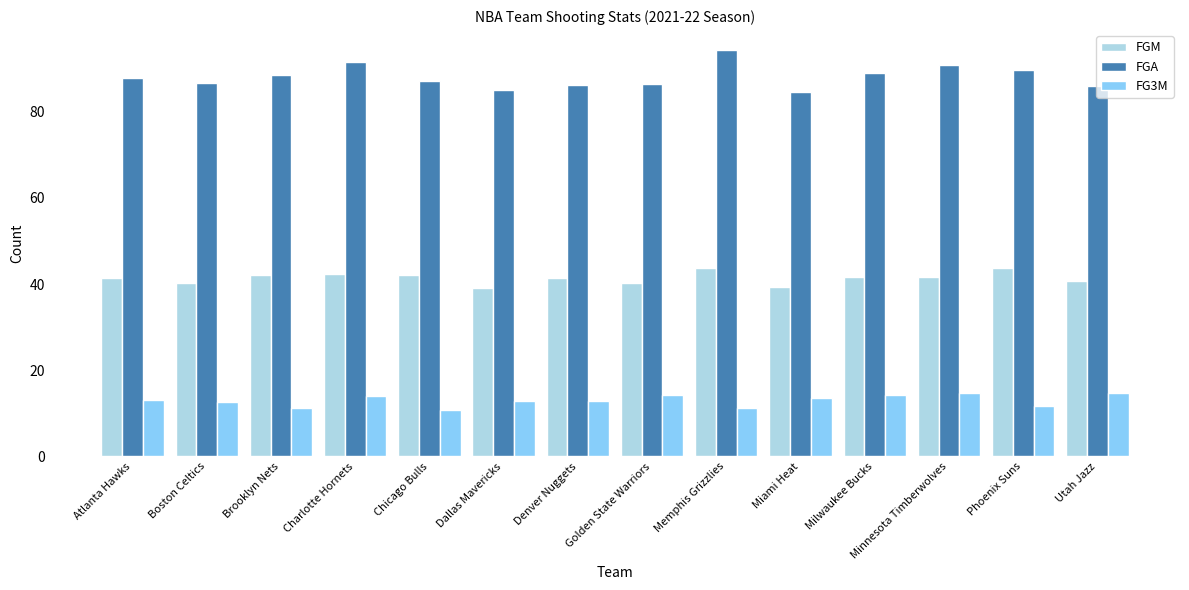

What is the sum of the FGM values at Minnesota Timberwolves and Atlanta Hawks?

82.9